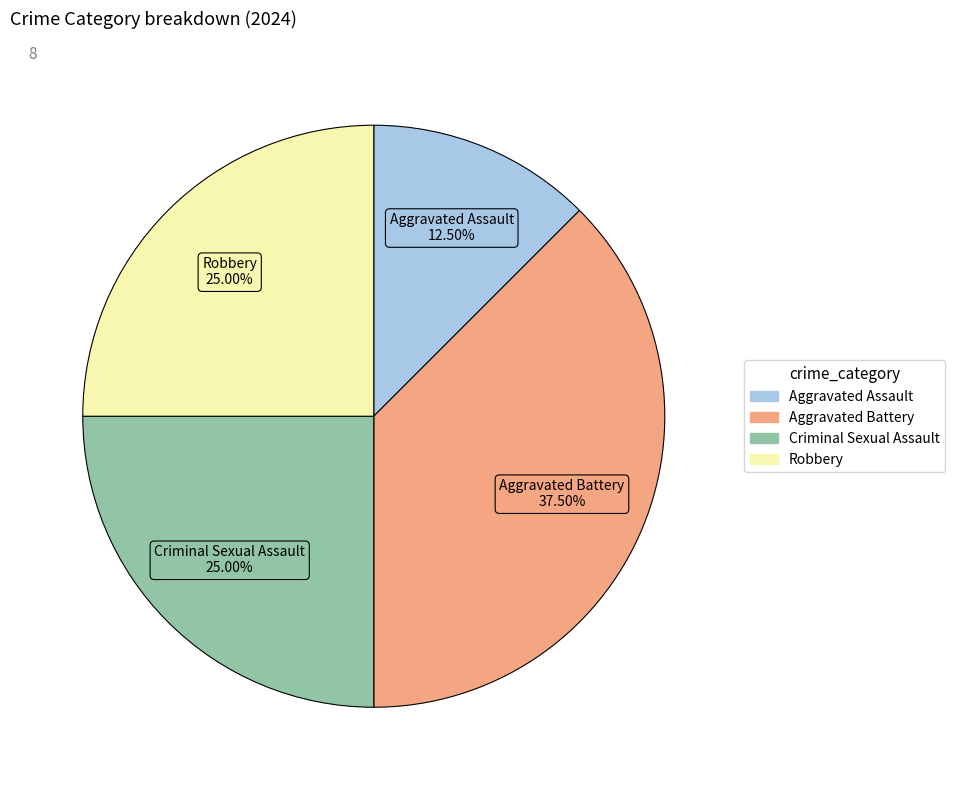

Does Aggravated Battery account for over 50% of the chart?

No